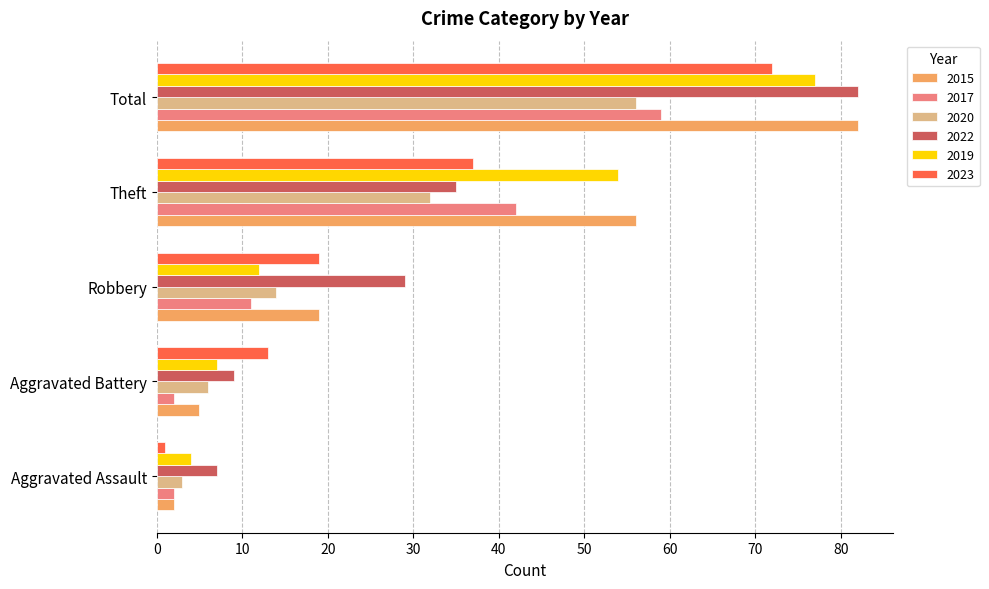

What is the highest value of the 2017 series?

59